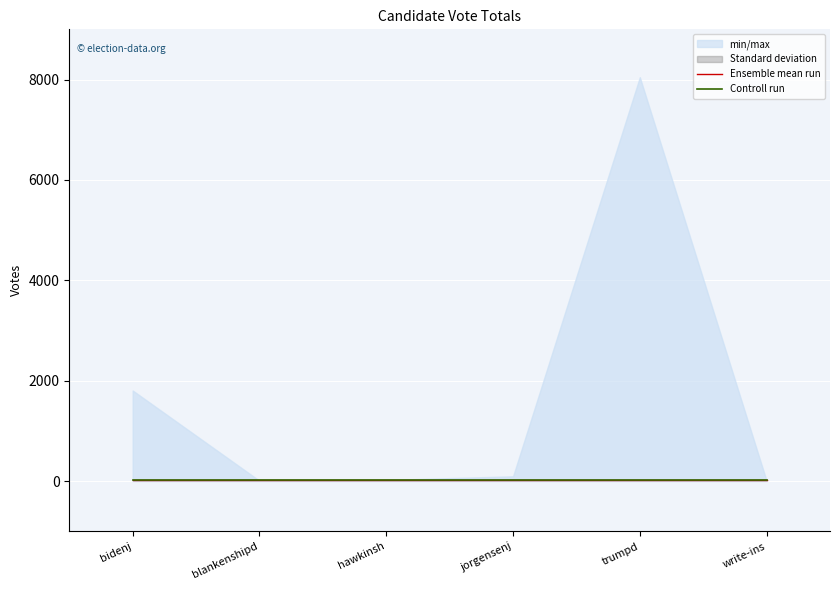

How many interior local valleys does the VOTES series have?

1